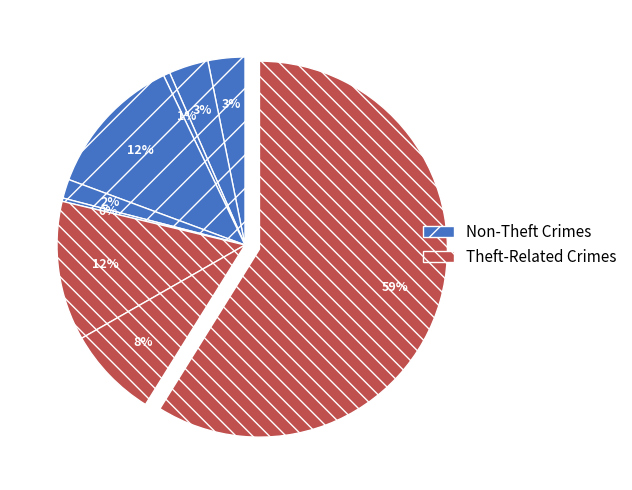

Count the number of slices in the pie.

9